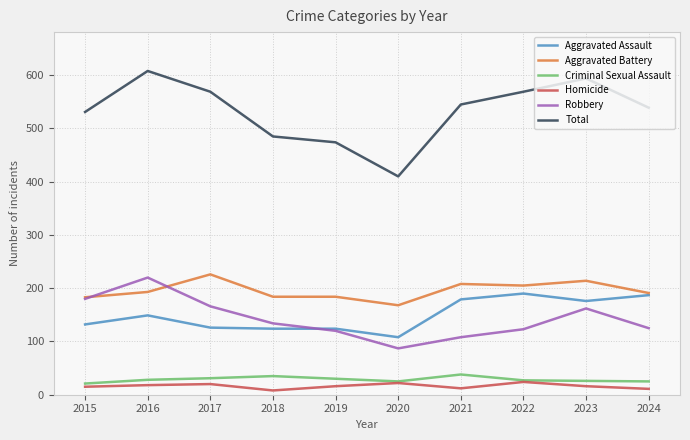

True or false: Homicide and Aggravated Battery intersect in this chart.

False